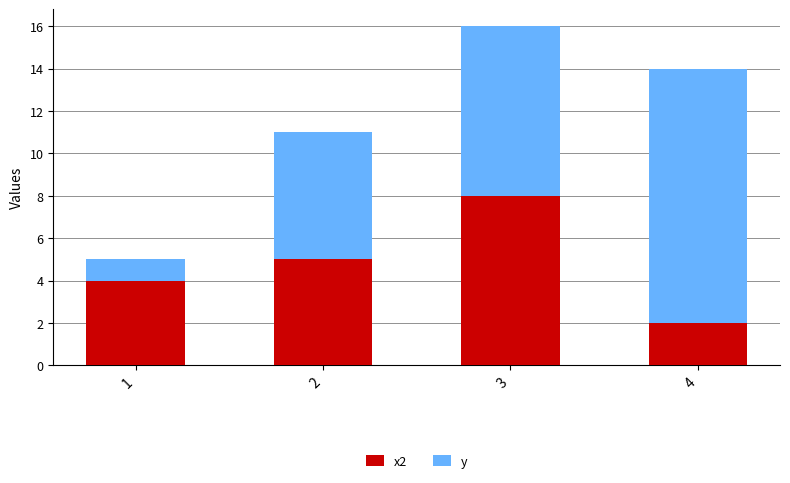

Is it true that x2 equals 2 at 4?

True